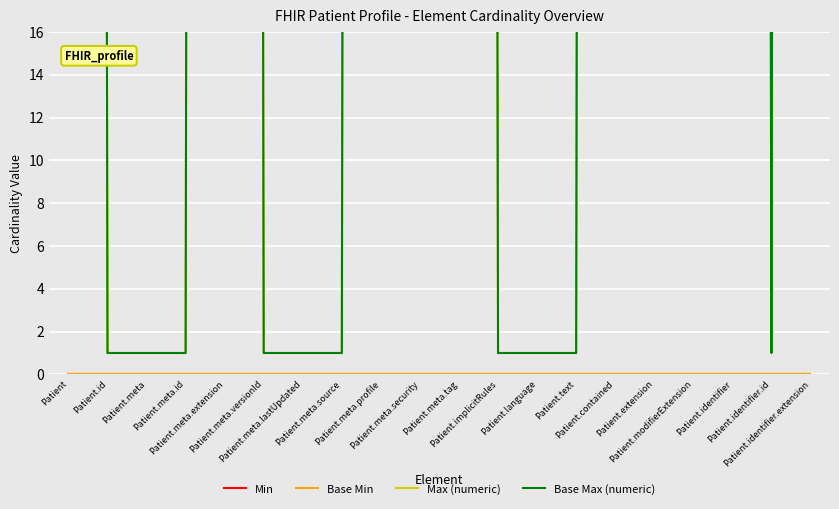

What are all the series names shown in the legend?

Min, Base Min, Max (numeric), Base Max (numeric)